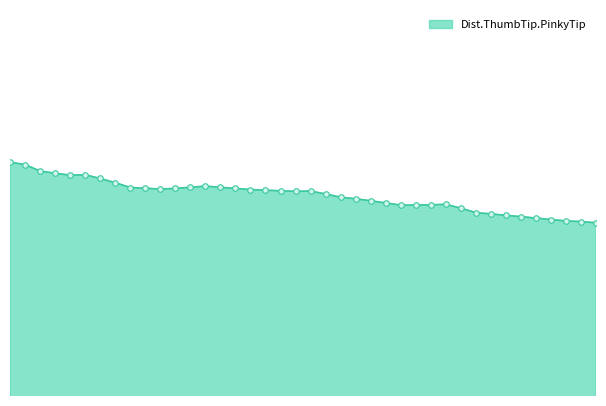

Rank the categories by value from lowest to highest.

39, 38, 37, 36, 35, 34, 33, 32, 31, 30, 26, 27, 28, 29, 25, 24, 23, 22, 21, 19, 20, 18, 17, 16, 10, 11, 15, 9, 8, 14, 12, 13, 7, 6, 4, 5, 3, 2, 1, 0